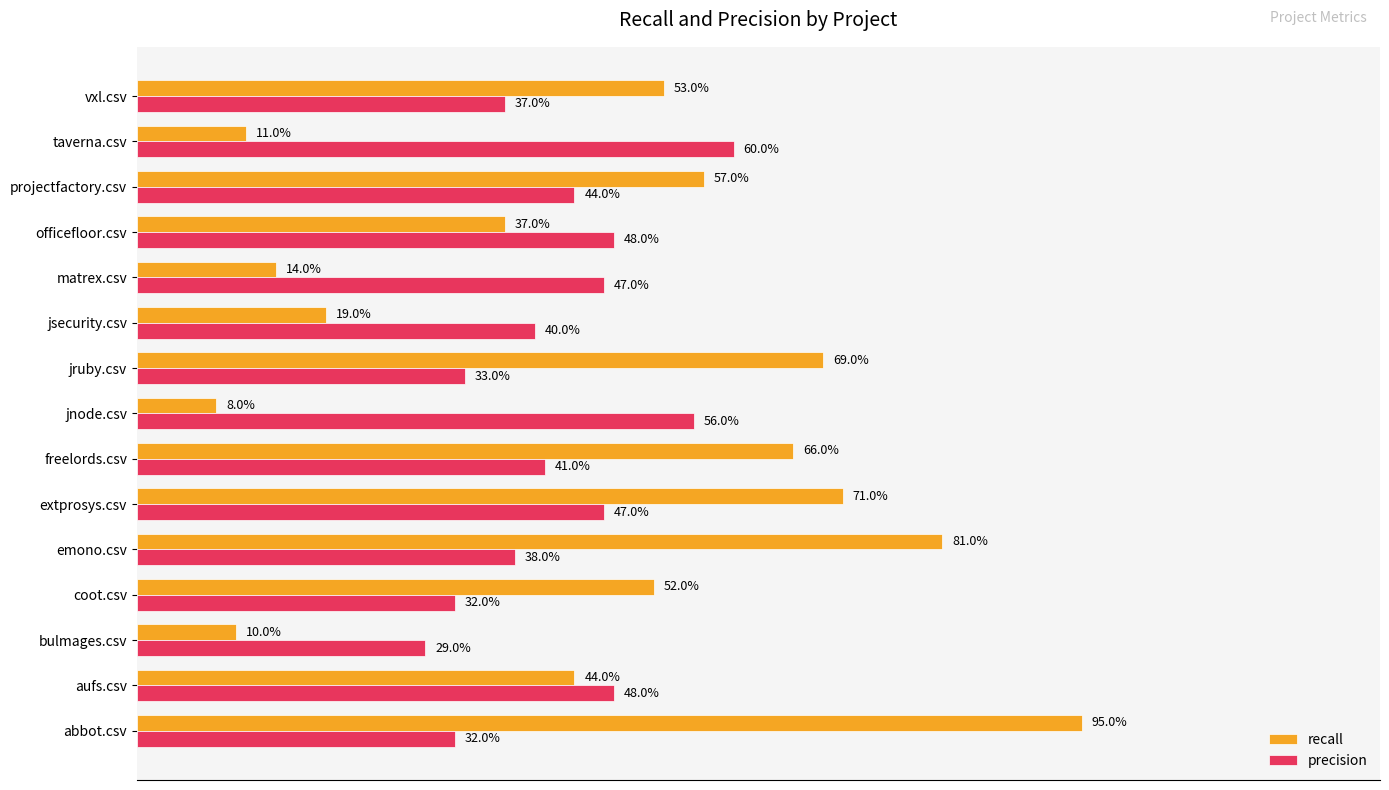

What is the sum of all recall values?

6.9